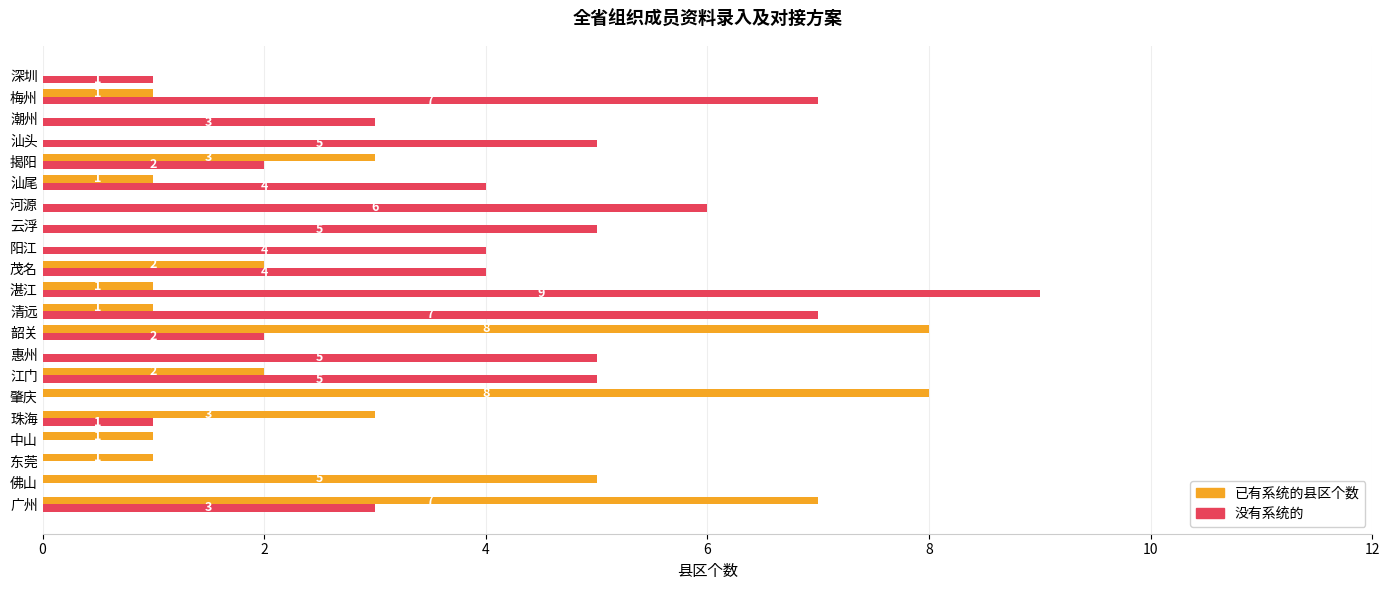

True or false: 已有系统的县区个数 has a value of 3 at 潮州.

False